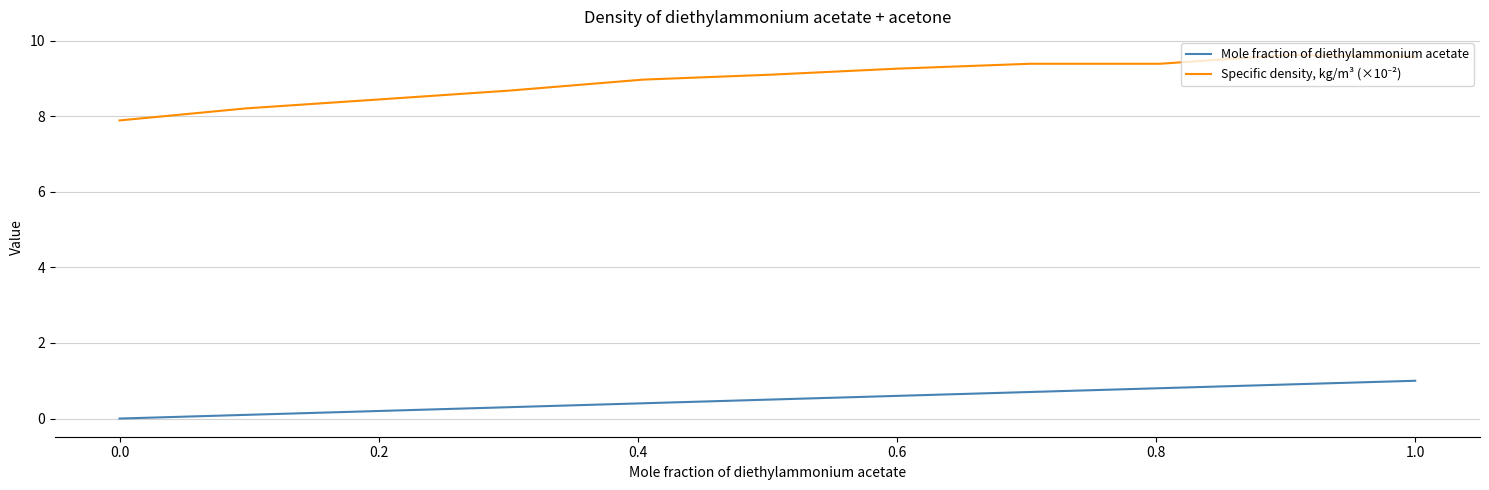

What is the maximum value shown in the chart?

9.6